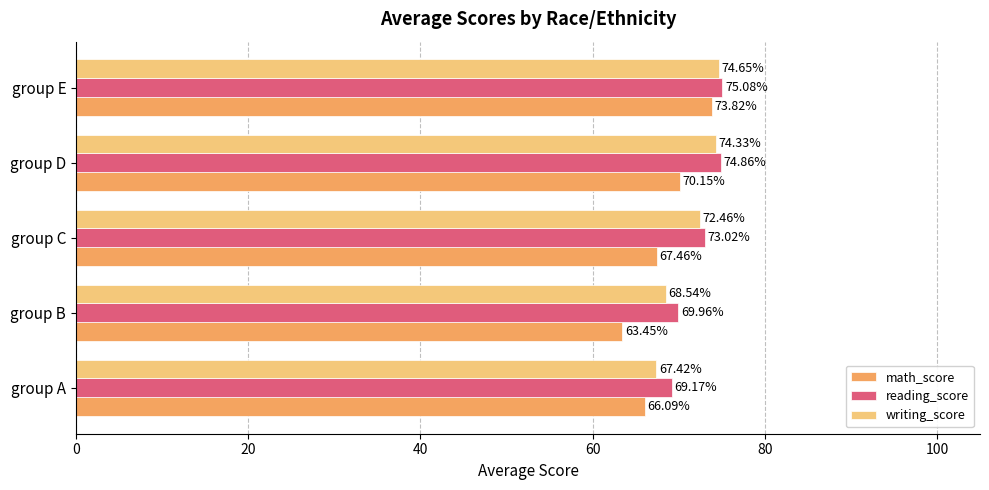

What is the difference between the maximum and minimum values in the math_score series?

10.4